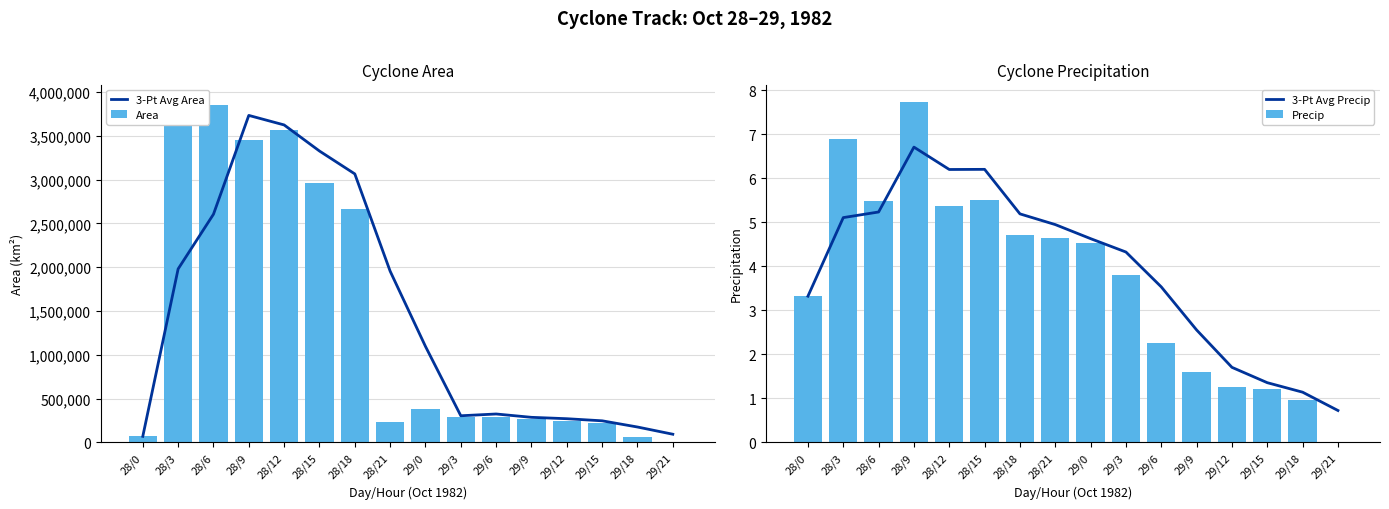

Are the bars grouped side by side (vs. stacked)?

Yes